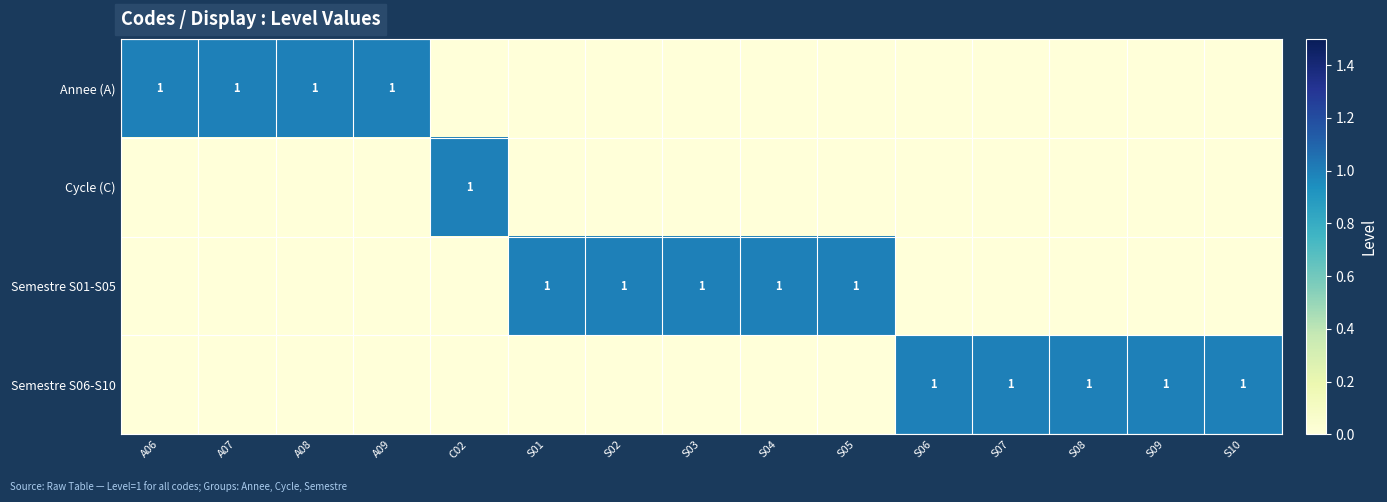

True or false: Annee (A) has a value of 0 at A06.

False